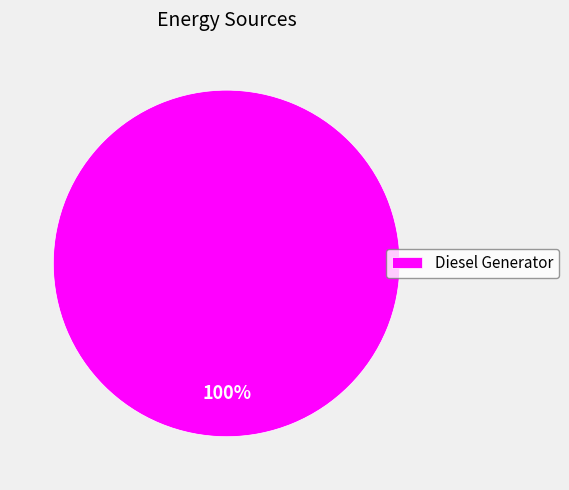

Count the number of slices in the pie.

1